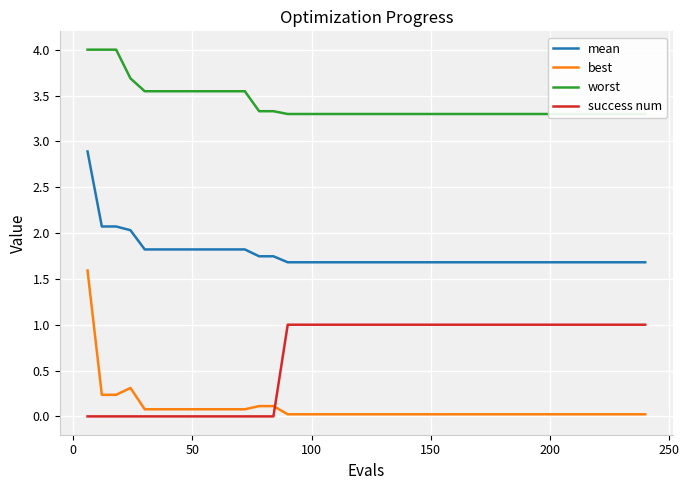

True or false: mean and success num intersect in this chart.

False